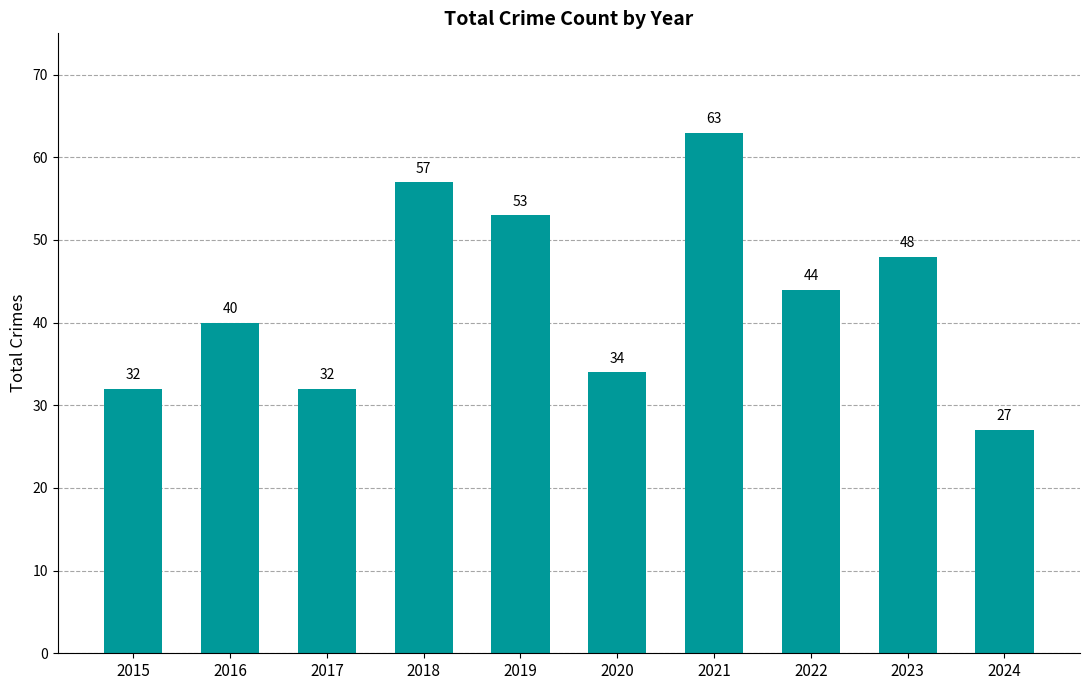

True or false: the data shows 44 at 2022.

True